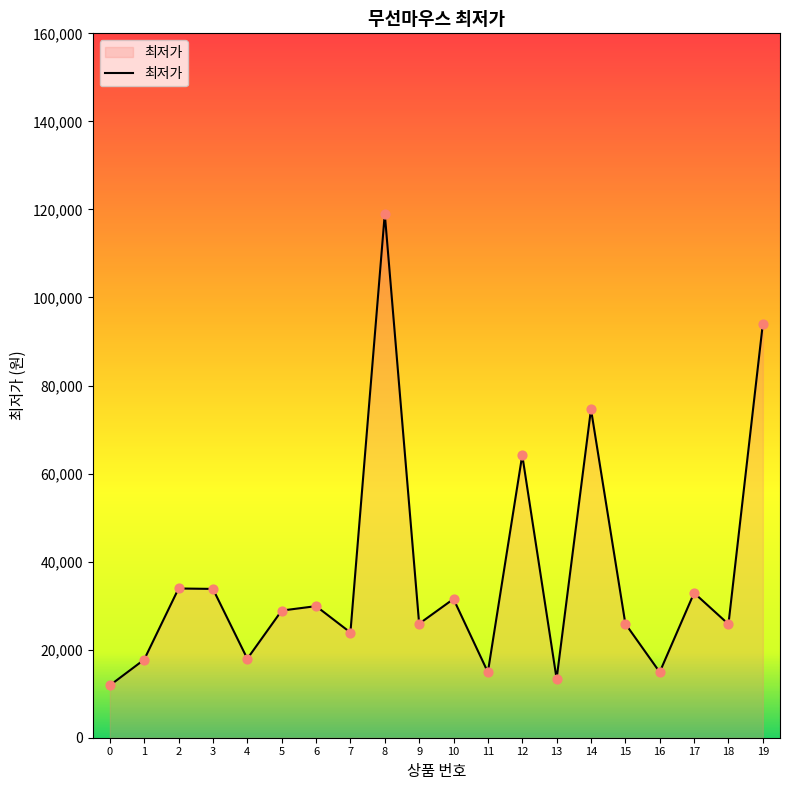

What is the change in value from 3 to 4?

-15860